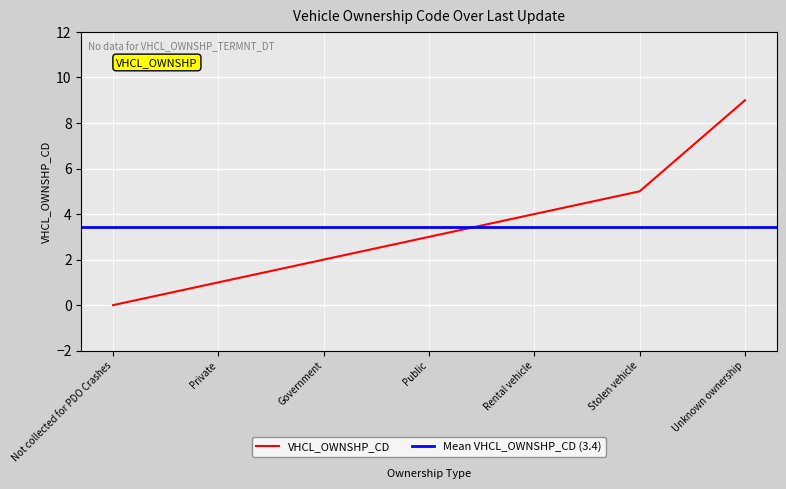

What is the change in value from Public to Stolen vehicle?

+2